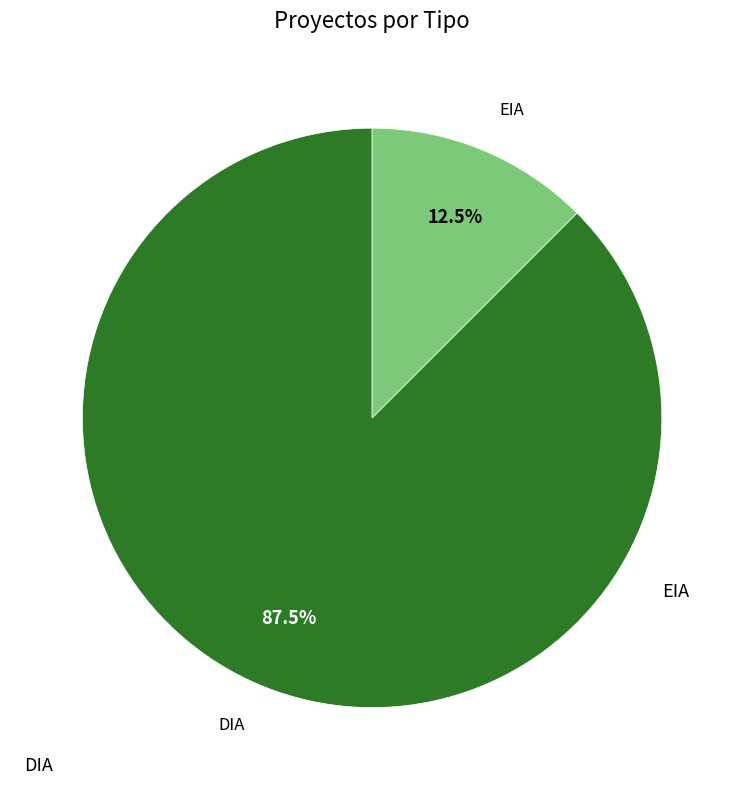

How many segments does this pie chart have?

2